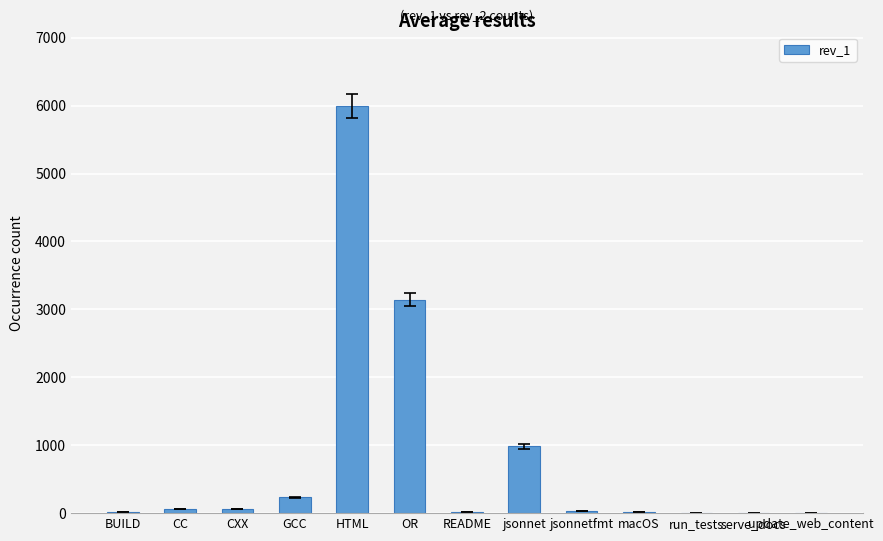

Count the number of data series in this chart.

1